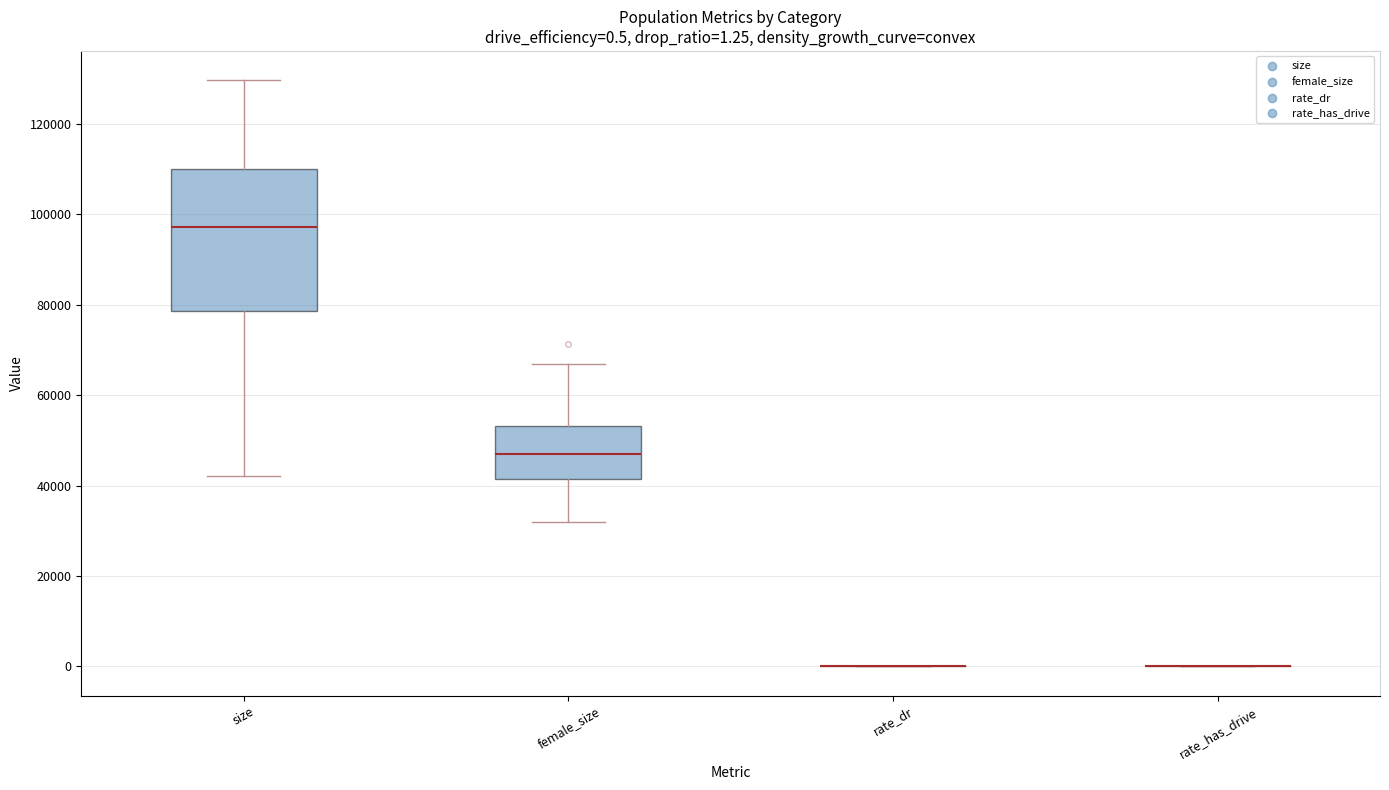

Which box is the tallest, from its lower edge to its upper edge?

size